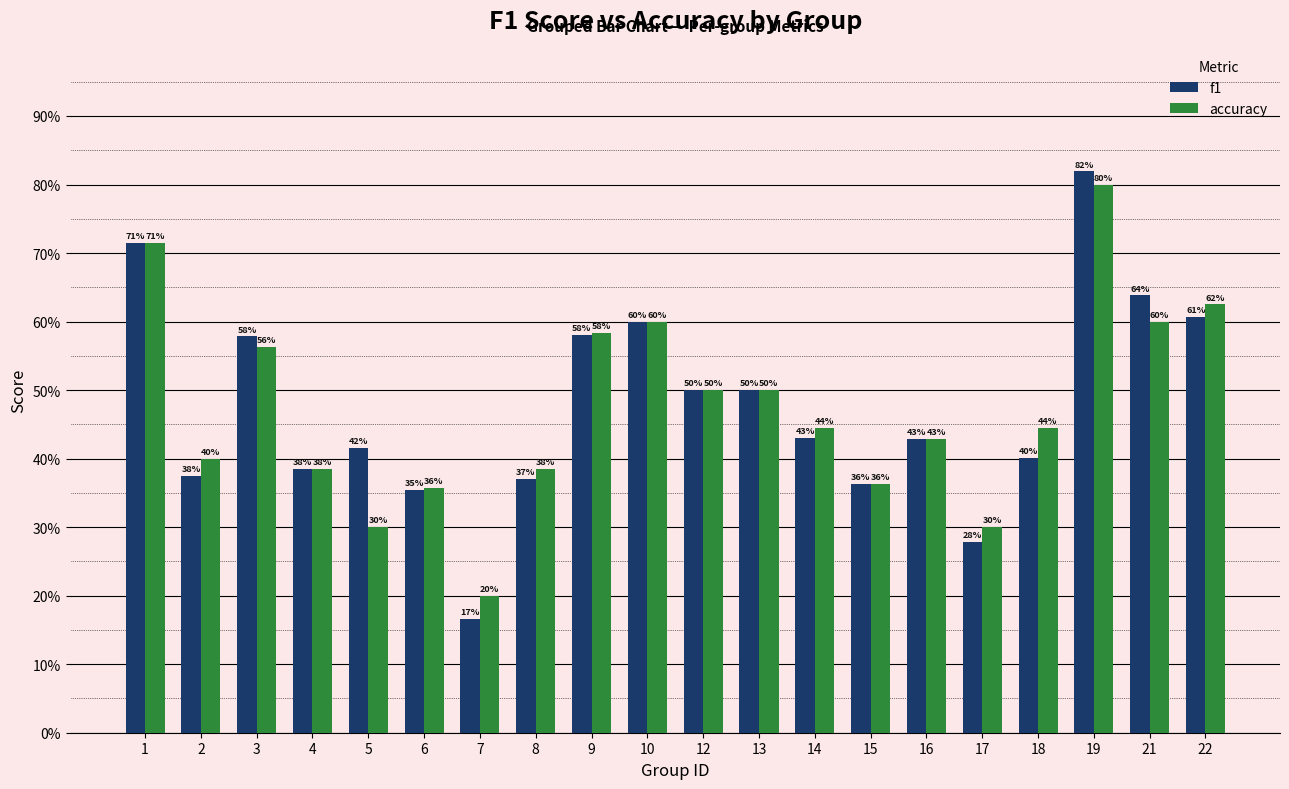

Reading left to right, what are all the values shown in this chart?

f1: 1=0.7	2=0.4	3=0.6	4=0.4	5=0.4	6=0.4	7=0.2	8=0.4	9=0.6	10=0.6	12=0.5	13=0.5	14=0.4	15=0.4	16=0.4	17=0.3	18=0.4	19=0.8	21=0.6	22=0.6
accuracy: 1=0.7	2=0.4	3=0.6	4=0.4	5=0.3	6=0.4	7=0.2	8=0.4	9=0.6	10=0.6	12=0.5	13=0.5	14=0.4	15=0.4	16=0.4	17=0.3	18=0.4	19=0.8	21=0.6	22=0.6